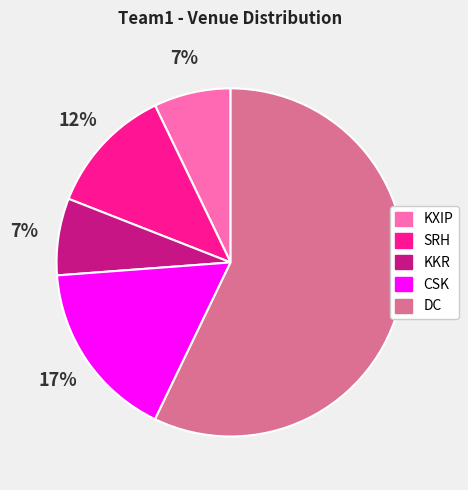

Combined, do KKR and KXIP account for over 50%?

No